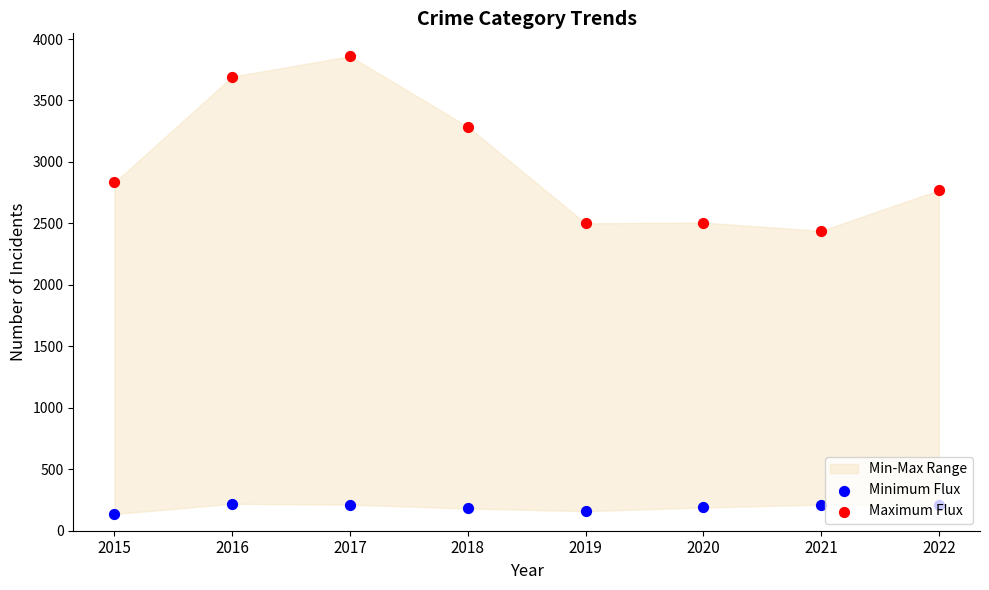

At how many categories does at least one series exceed 3016?

3